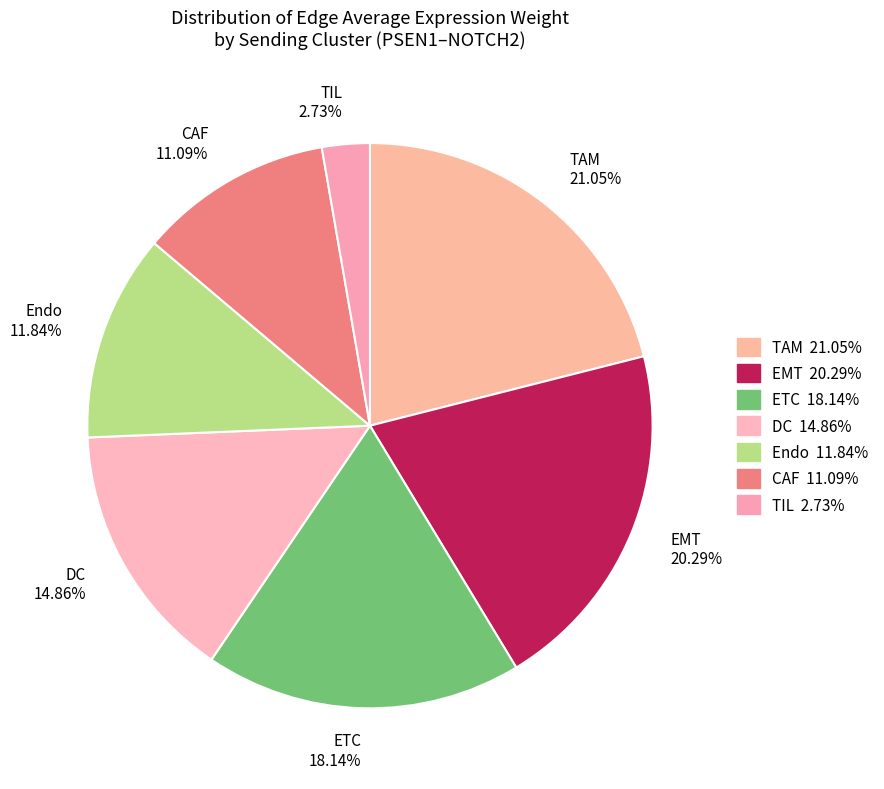

How many slices are in this pie chart?

7